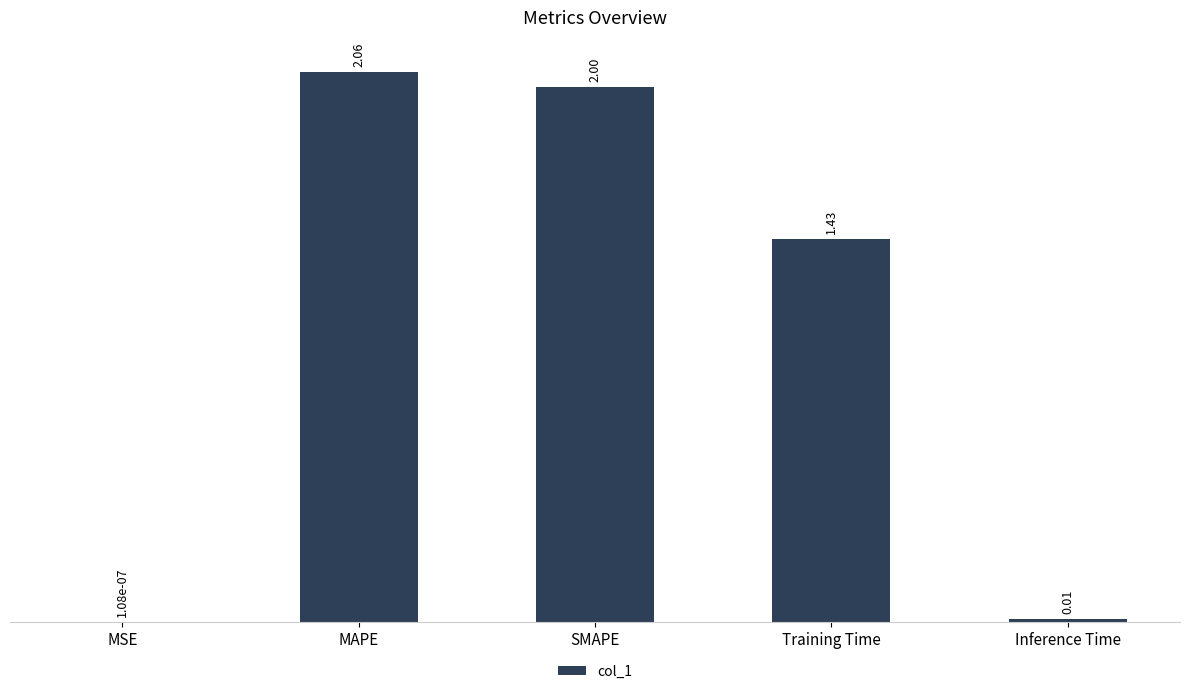

Where does the data first go above 1?

MAPE